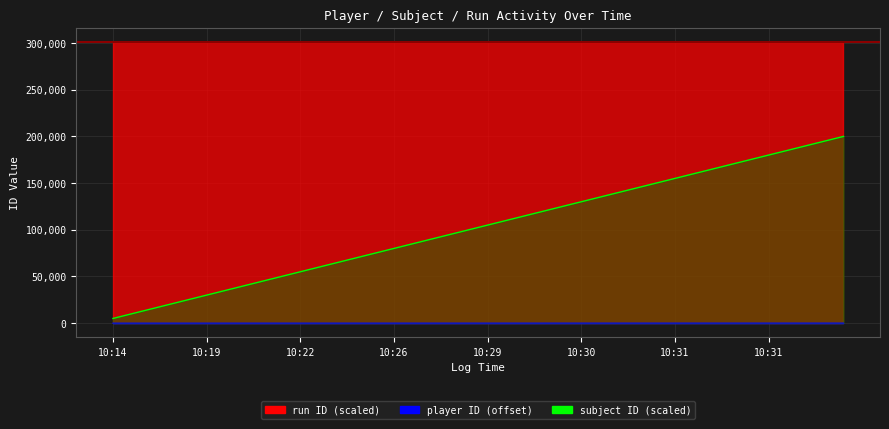

What is the minimum value for run ID (line)?

301373